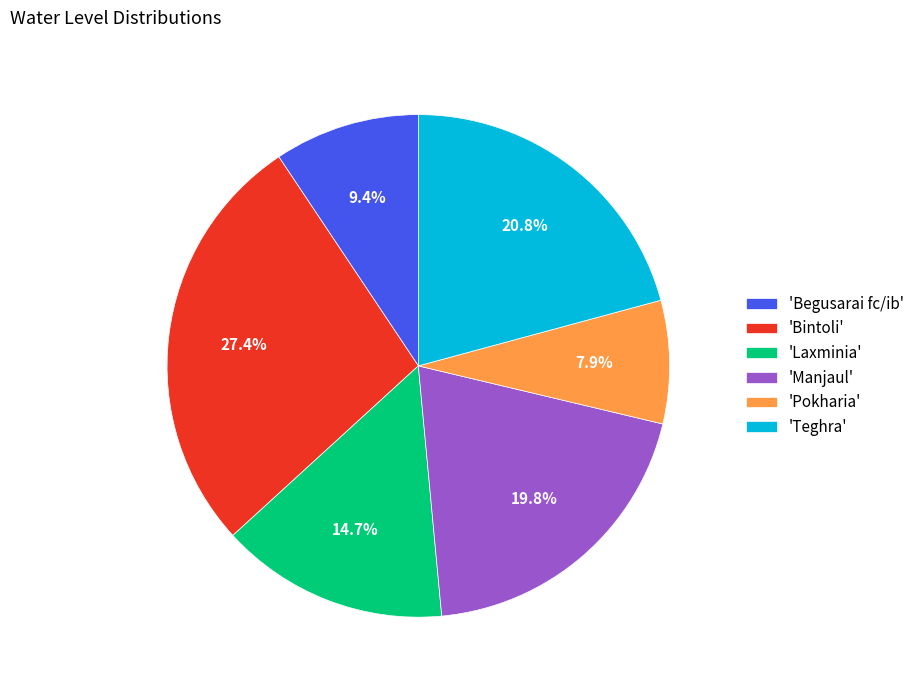

Does any single category account for the majority?

No